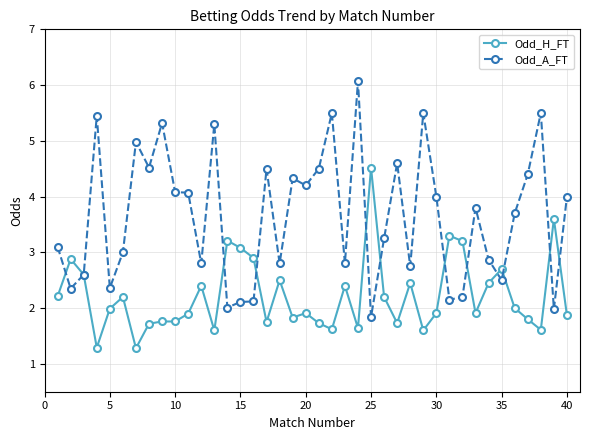

List the series in order of their overall mean, lowest first.

Odd_H_FT, Odd_A_FT